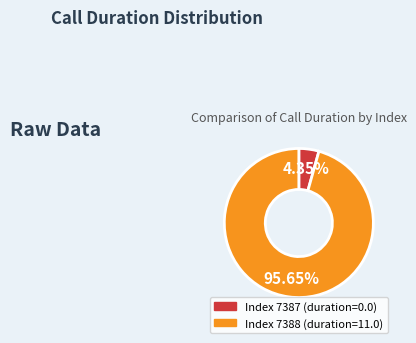

Is there a majority slice in this chart?

Yes